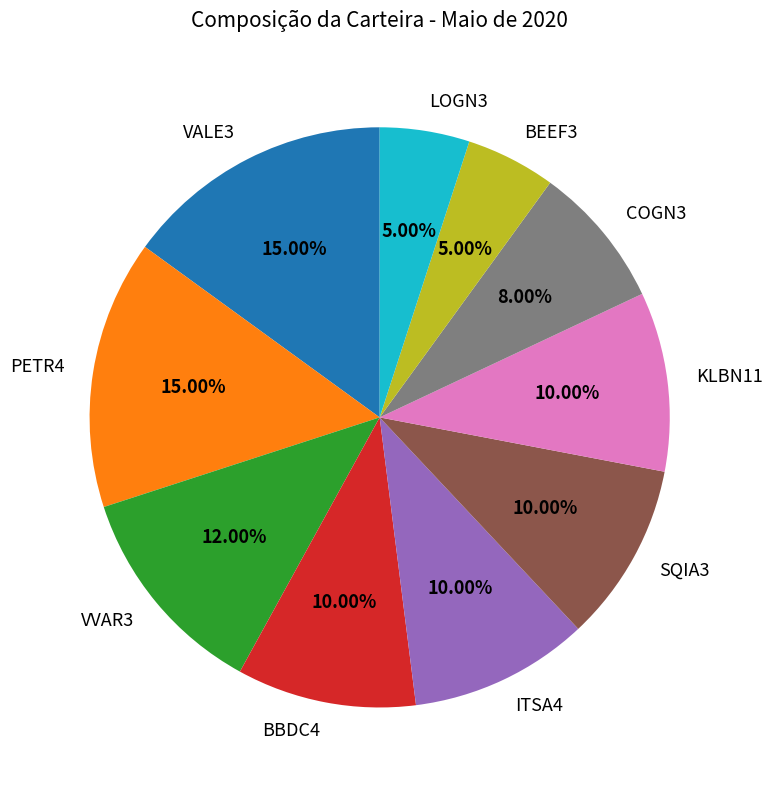

The BBDC4 slice represents 22% of the pie. True or false?

False